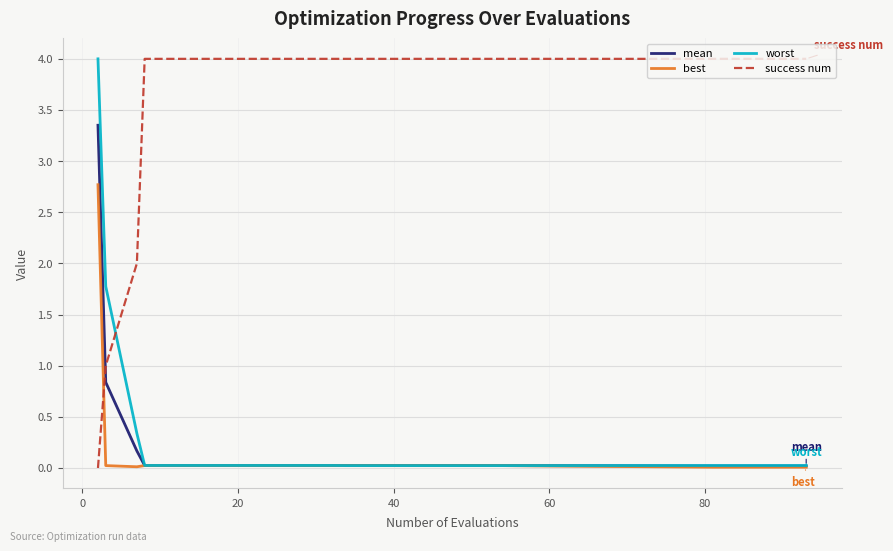

Which series ends up on top after the final intersection of best and success num?

success num